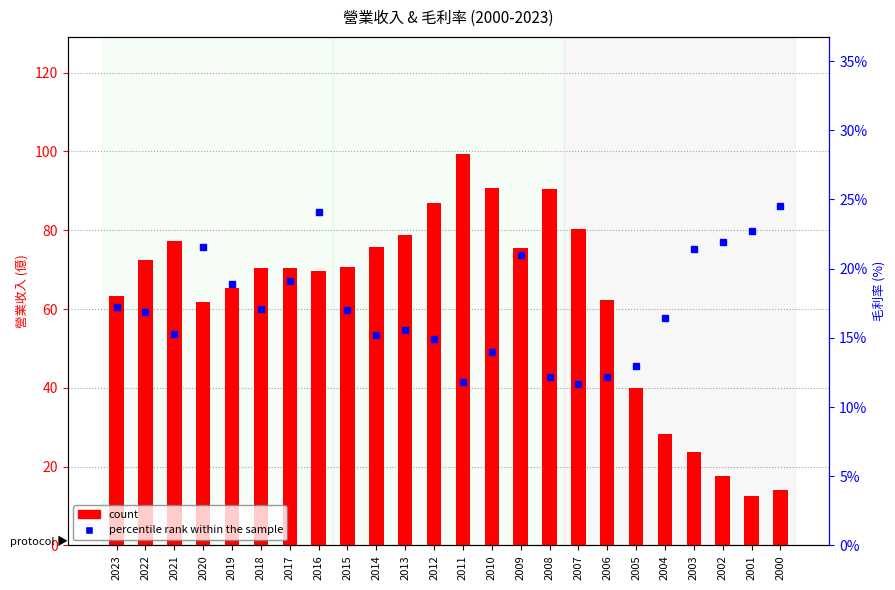

Which series has the largest total across all categories?

count